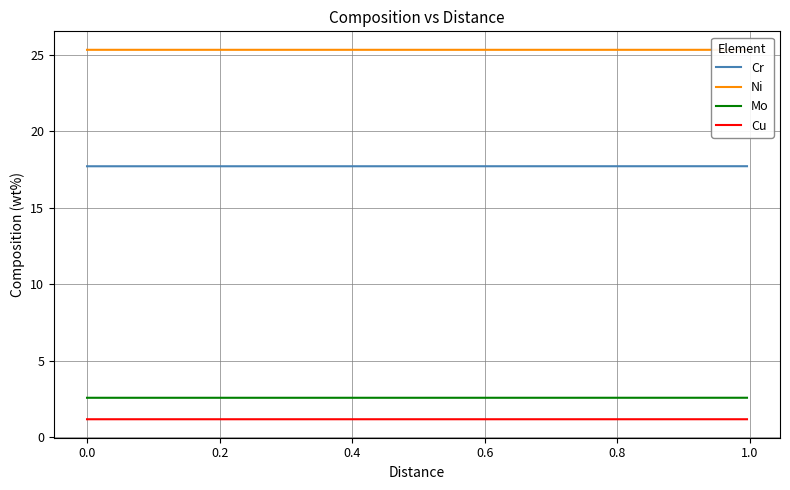

True or false: Mo and Ni intersect in this chart.

False